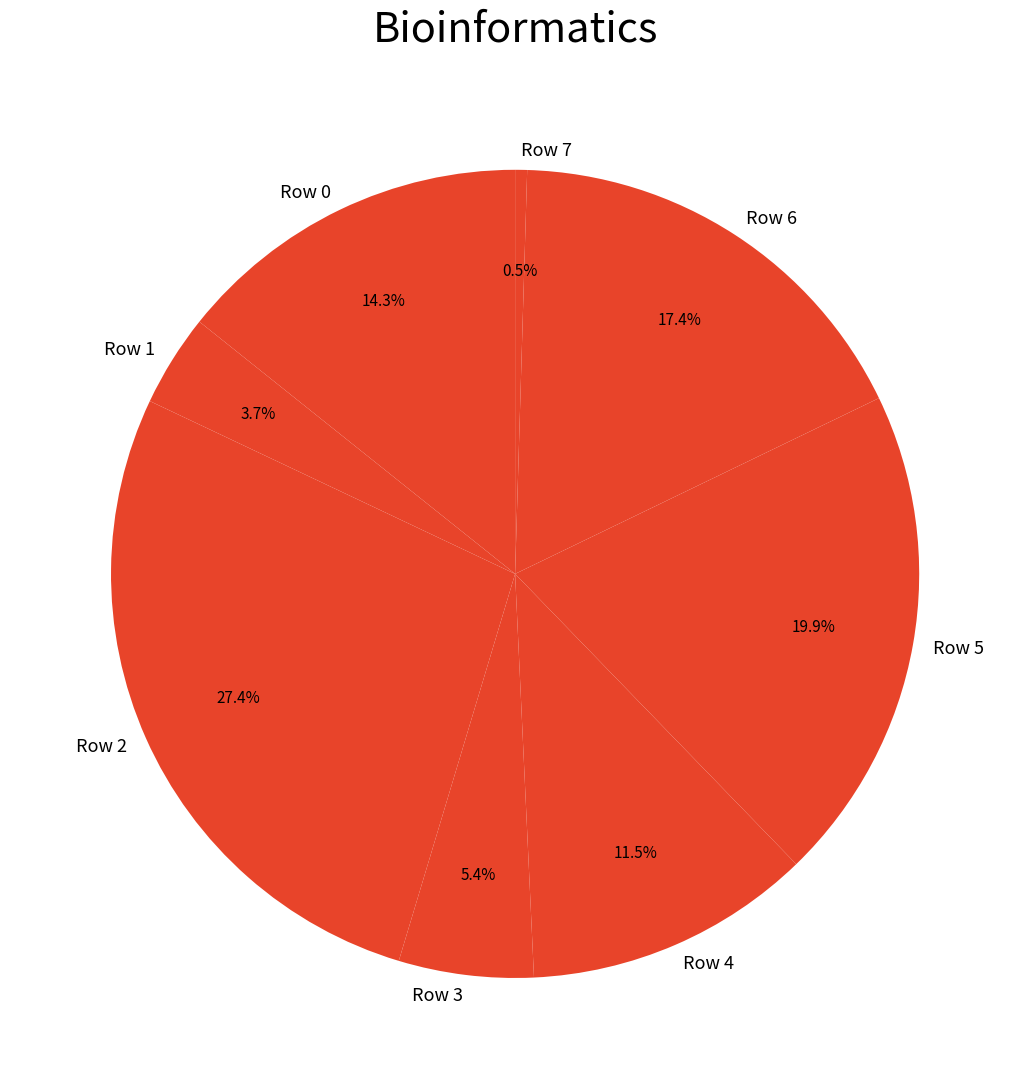

Which category has the smallest portion of the pie?

Row 7